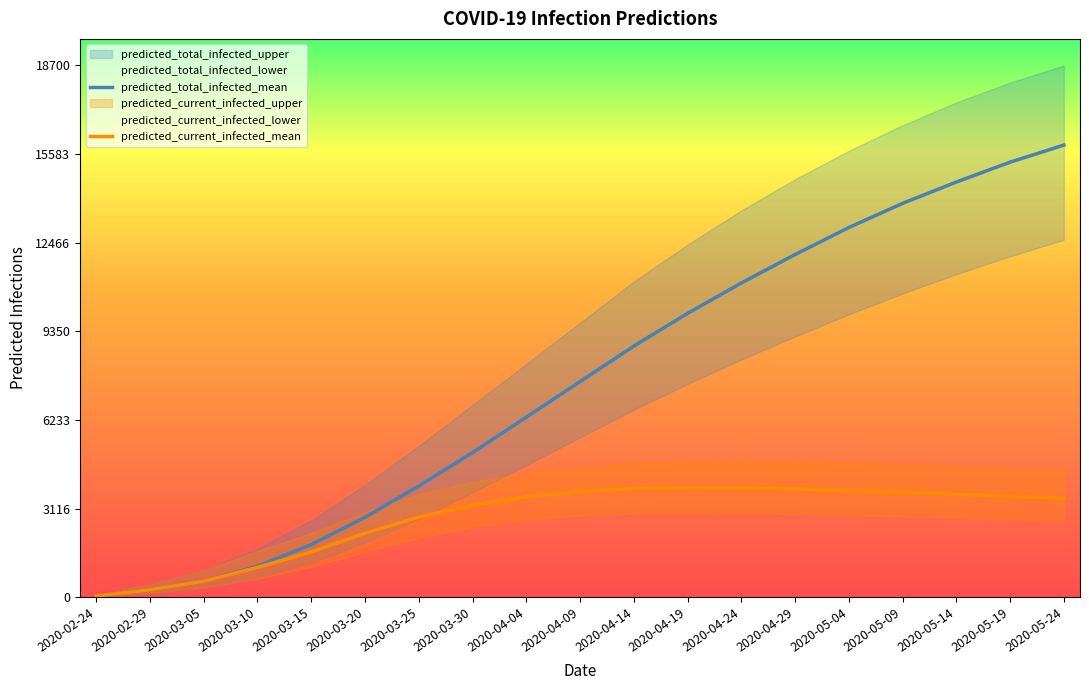

How many lines are shown in the chart?

2